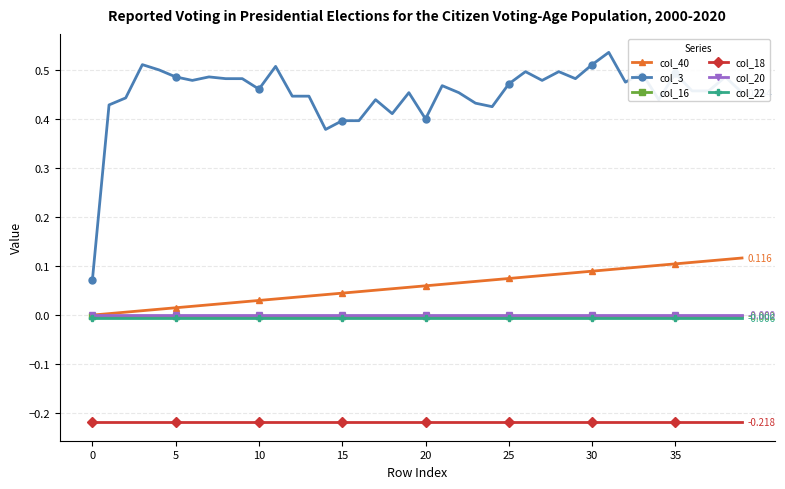

What is the sum of all col_16 values?

-0.1